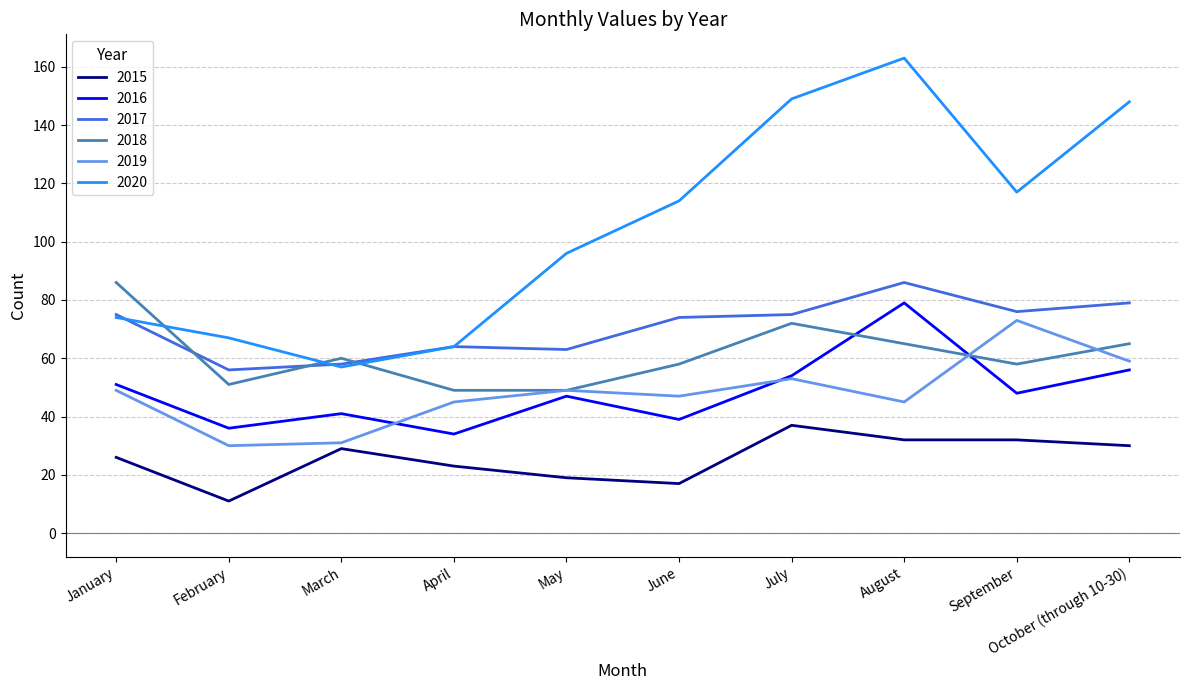

Where is 2016 nearest to the value 56?

October (through 10-30)